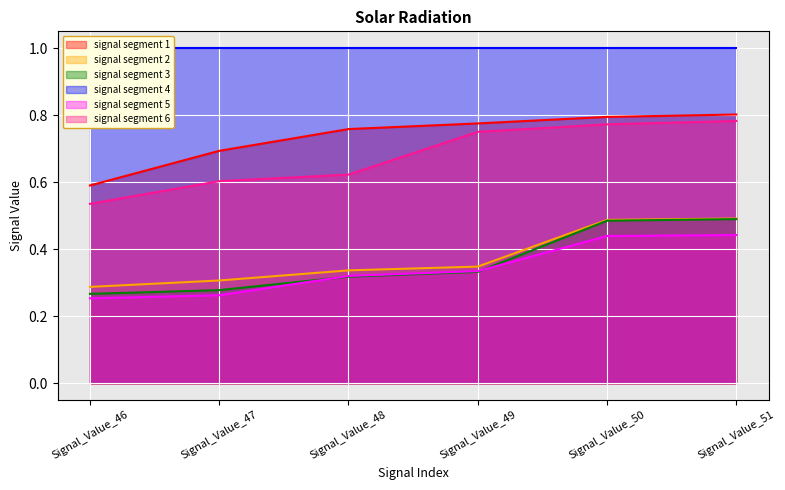

Rank the categories by signal segment 6 value from lowest to highest.

Signal_Value_46, Signal_Value_47, Signal_Value_48, Signal_Value_49, Signal_Value_50, Signal_Value_51